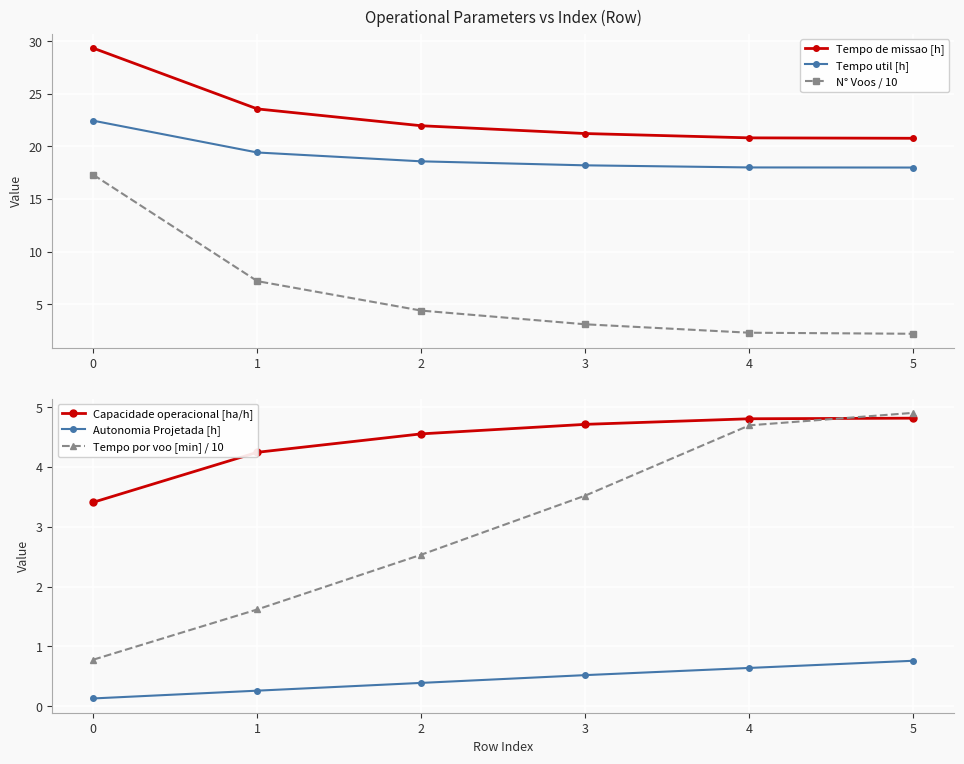

What is the sum of all N° Voos / 10 values?

36.5